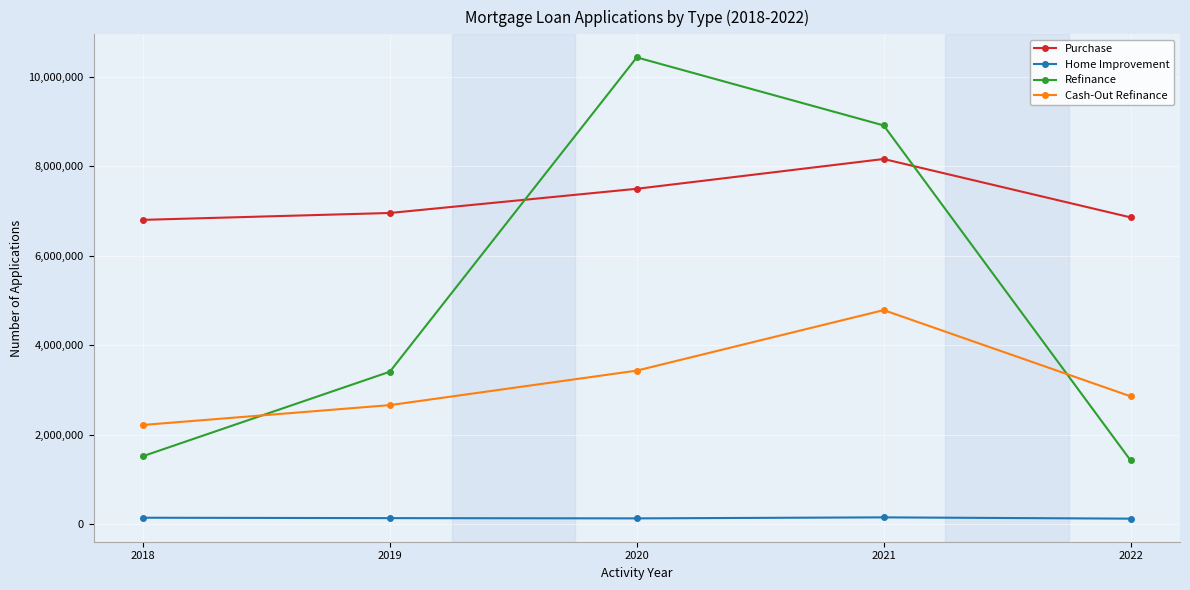

The value of Cash-Out Refinance at 2018 is 2219285. True or false?

True